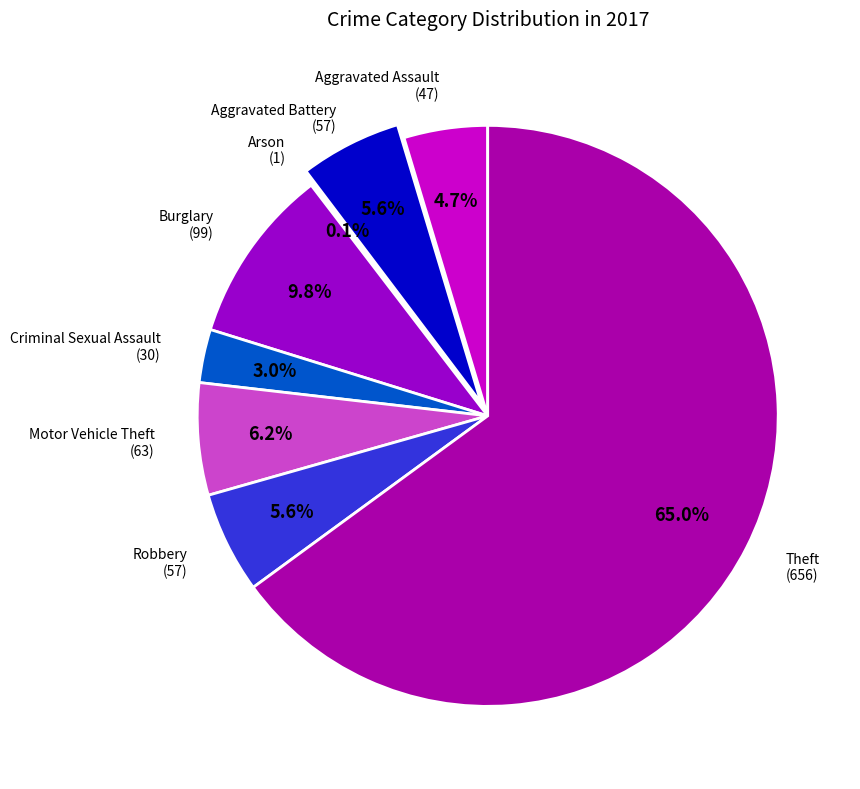

Which slice is the largest?

Theft